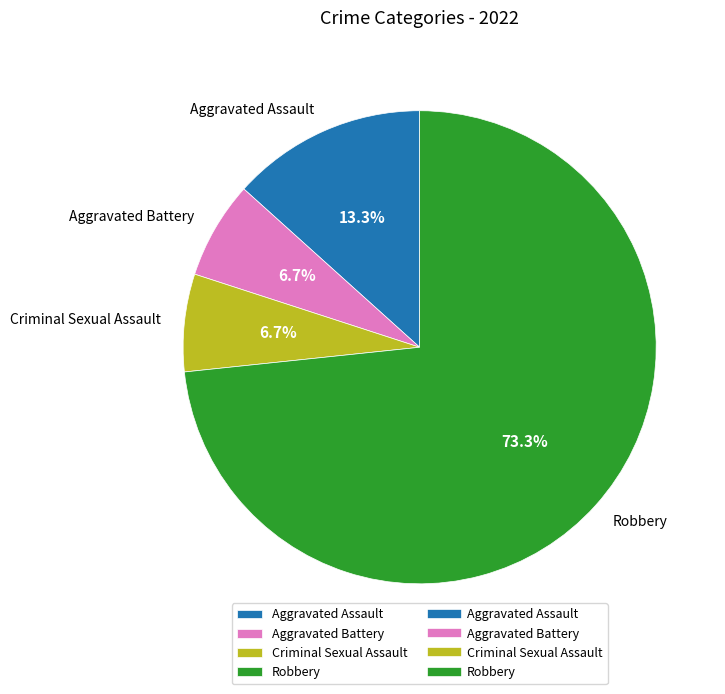

Combined, do Aggravated Assault and Robbery account for over 50%?

Yes